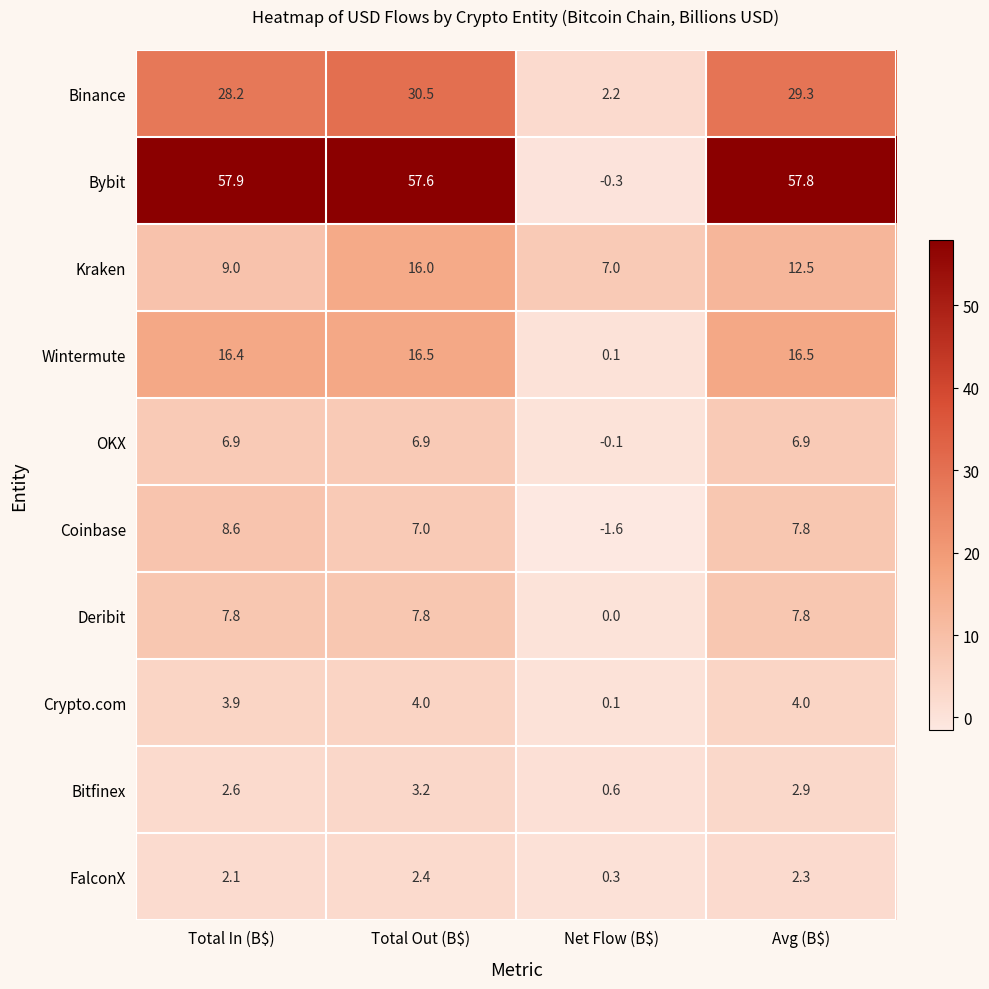

What is the approximate value of Deribit at Avg (B$)?

7.8